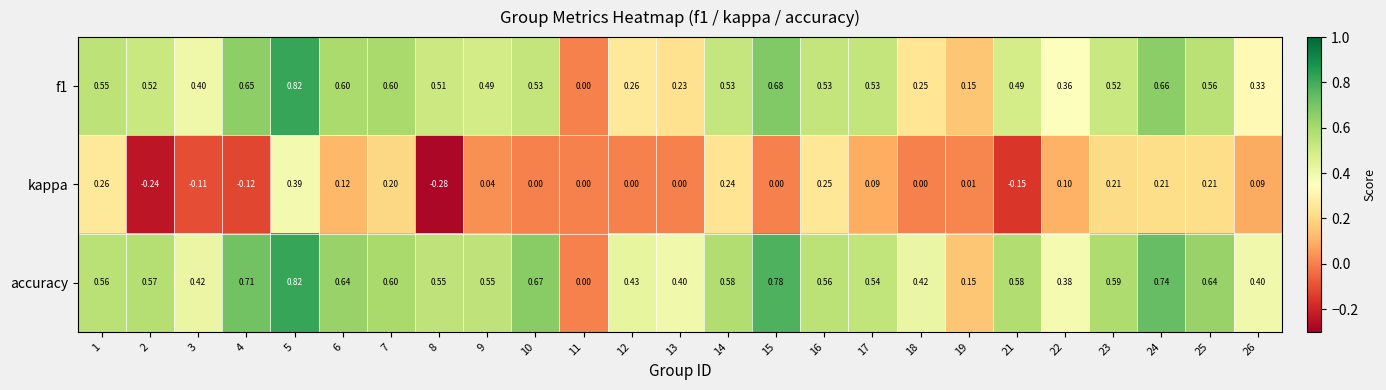

At 25, list the series in order from smallest to largest.

kappa, f1, accuracy